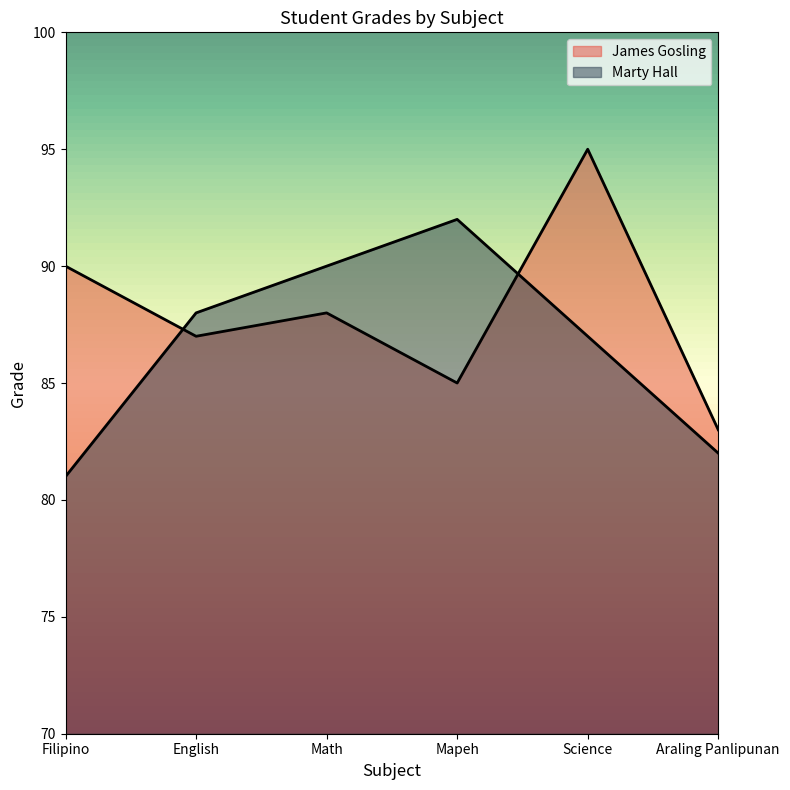

What is the value of the James Gosling point at the 5th from the left?

95